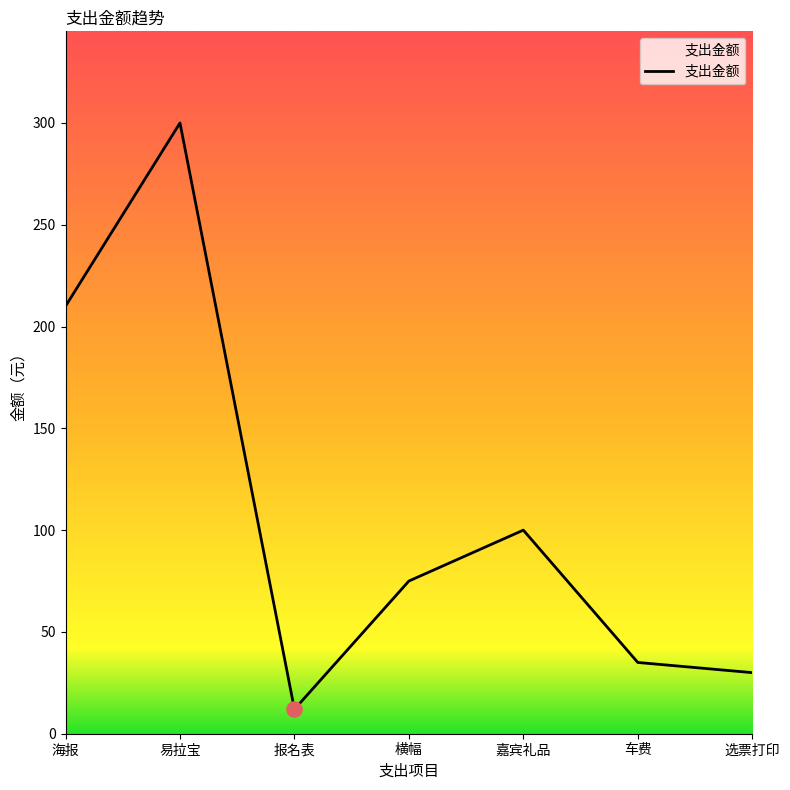

Which has a higher value, 报名表 or 嘉宾礼品?

嘉宾礼品